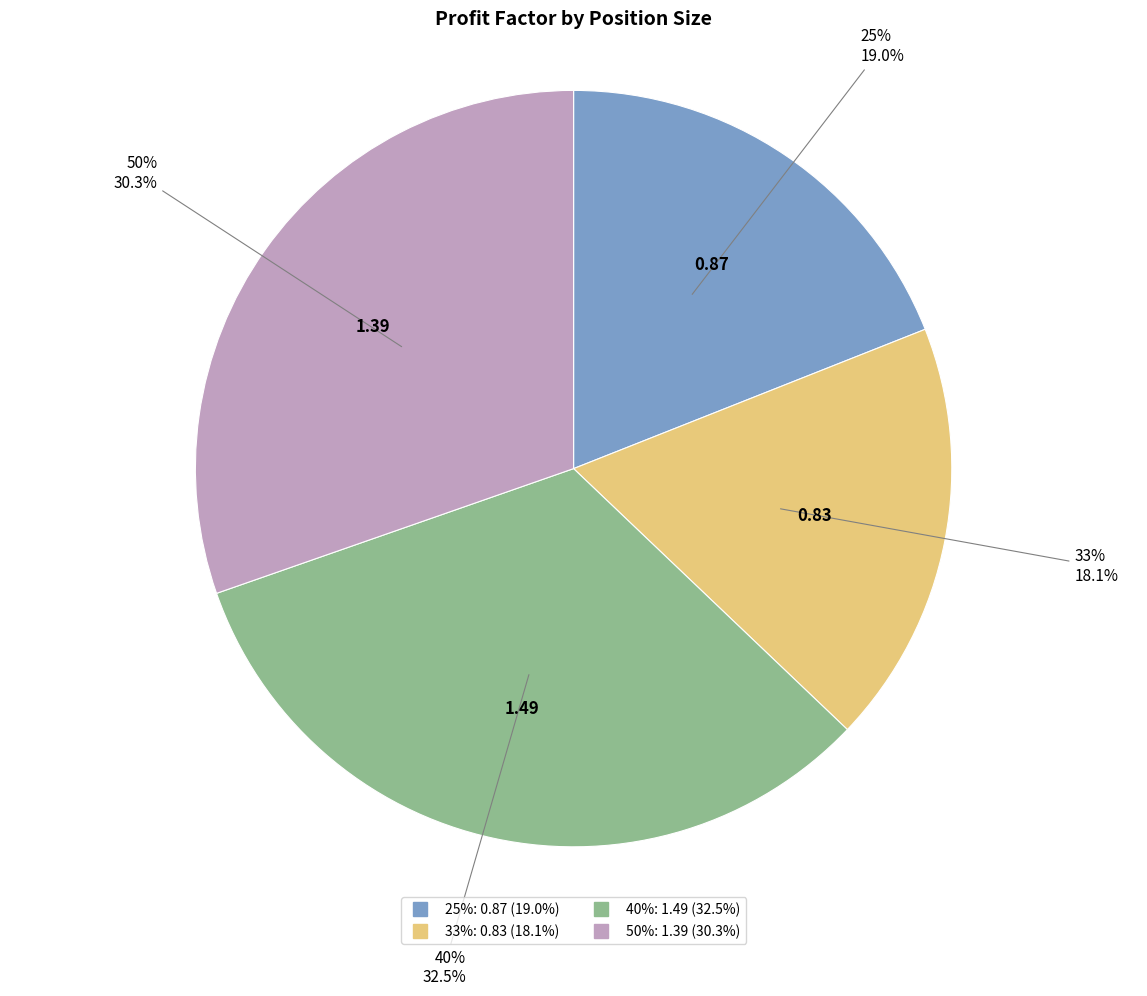

To the nearest percent, what is the difference between the 25% and 33% slice percentages?

1%